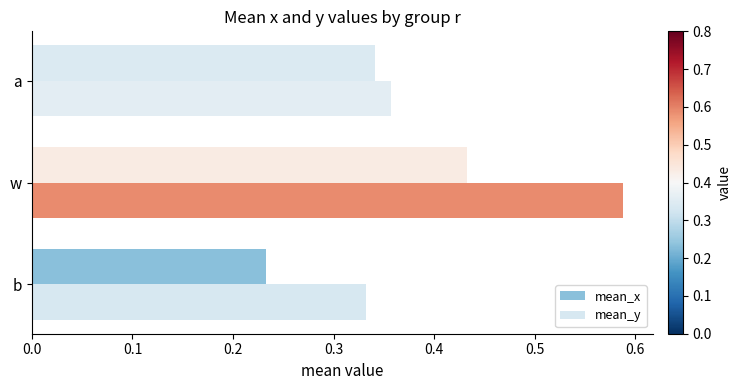

List the series in order of their peak value, lowest first.

mean_x, mean_y